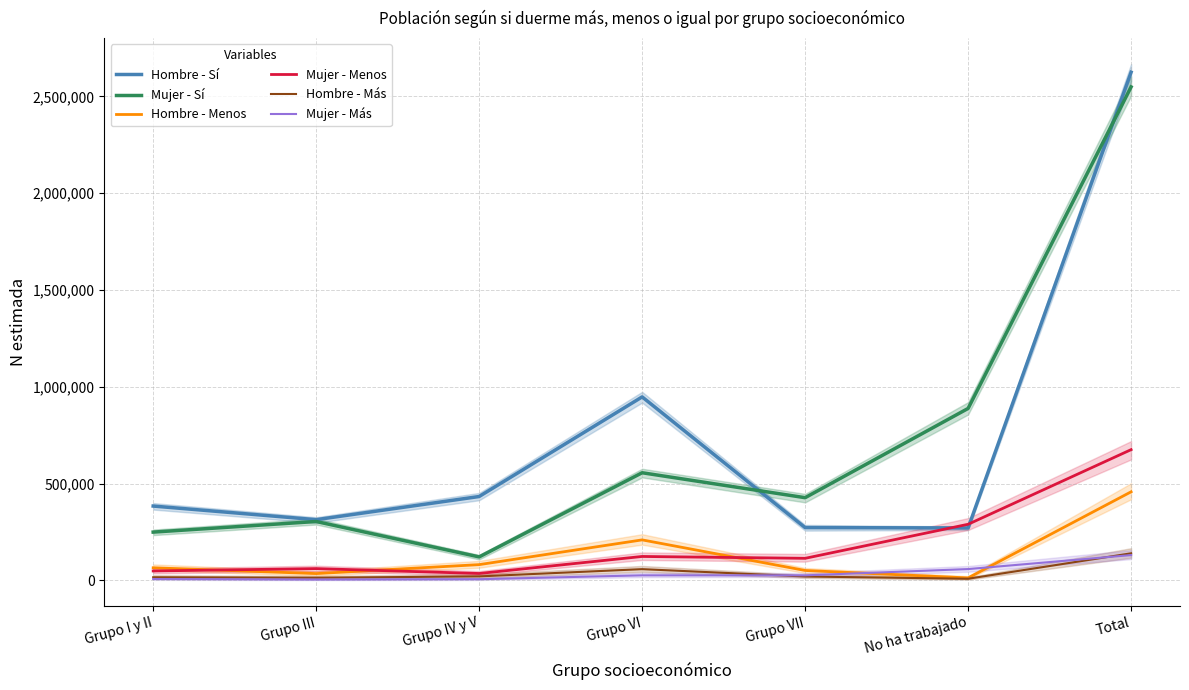

True or false: Mujer - Sí has a value of 888621 at No ha trabajado.

True